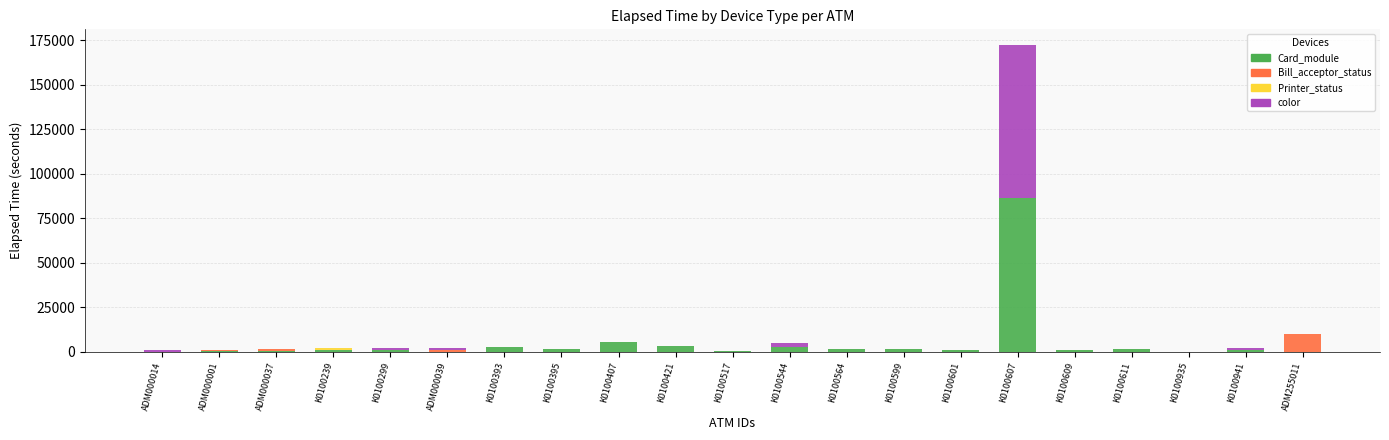

What is the highest value of the Card_module series?

86281